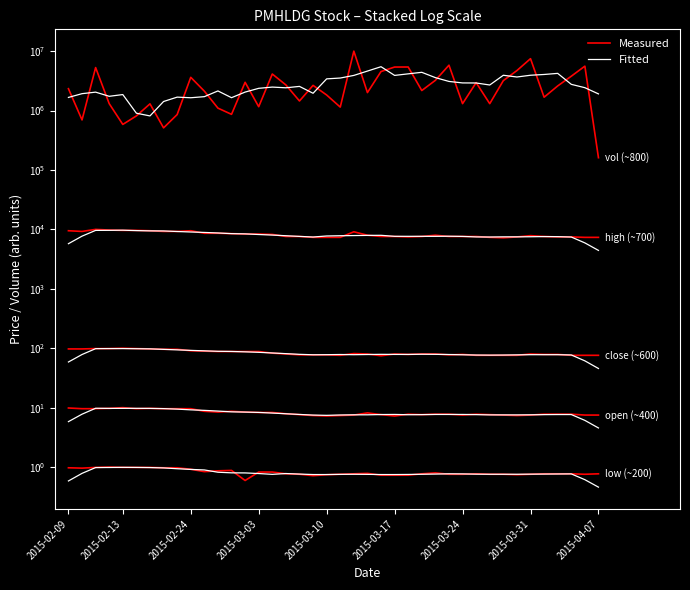

Which series has the largest total across all categories?

Measured